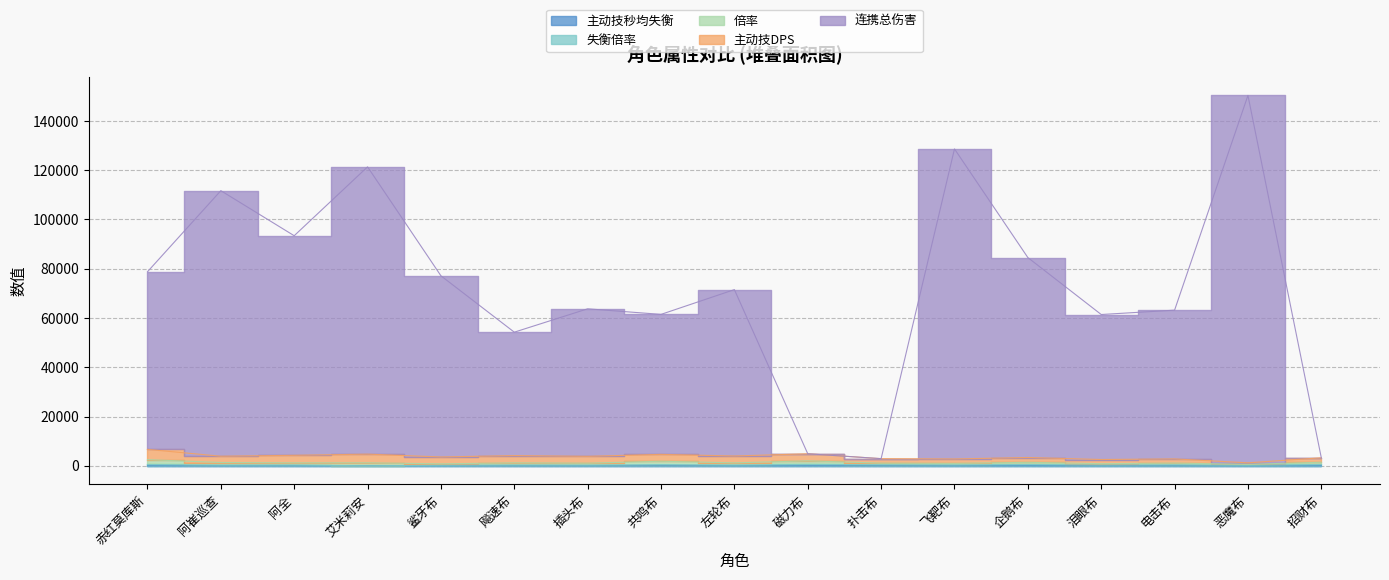

In 连携总伤害, how many points are lower than both neighbors (excluding endpoints)?

5